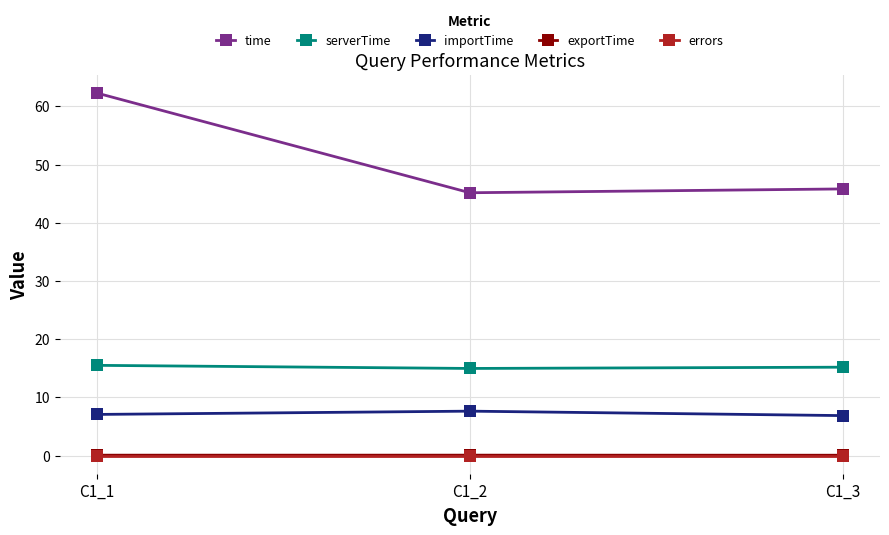

What are all the series names shown in the legend?

time, serverTime, importTime, exportTime, errors